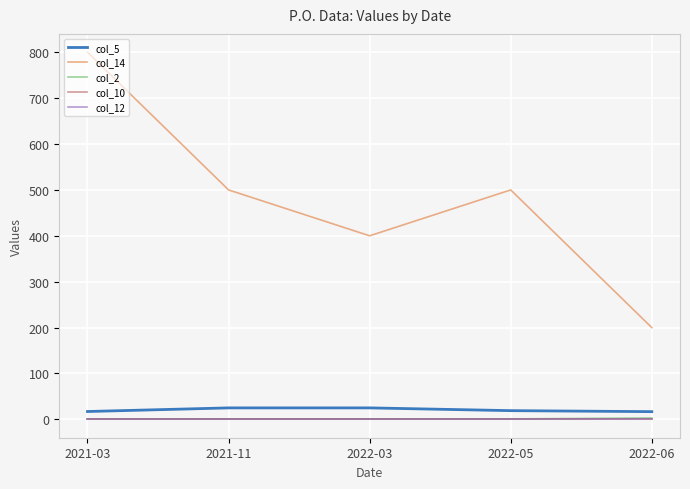

What is the label of the 5th point from the right?

2021-03